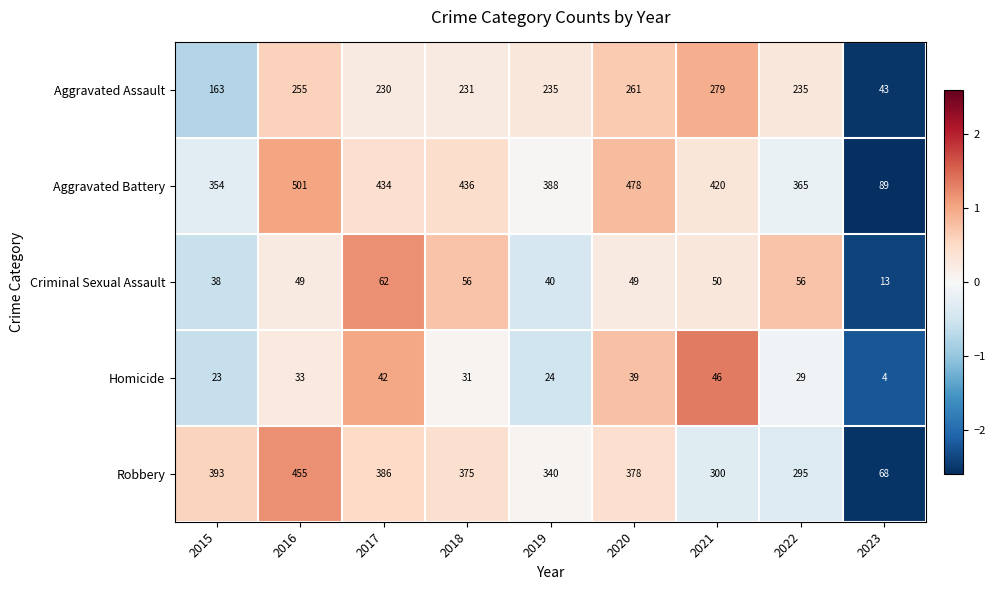

The Homicide series shows 9 at 2018. True or false?

False